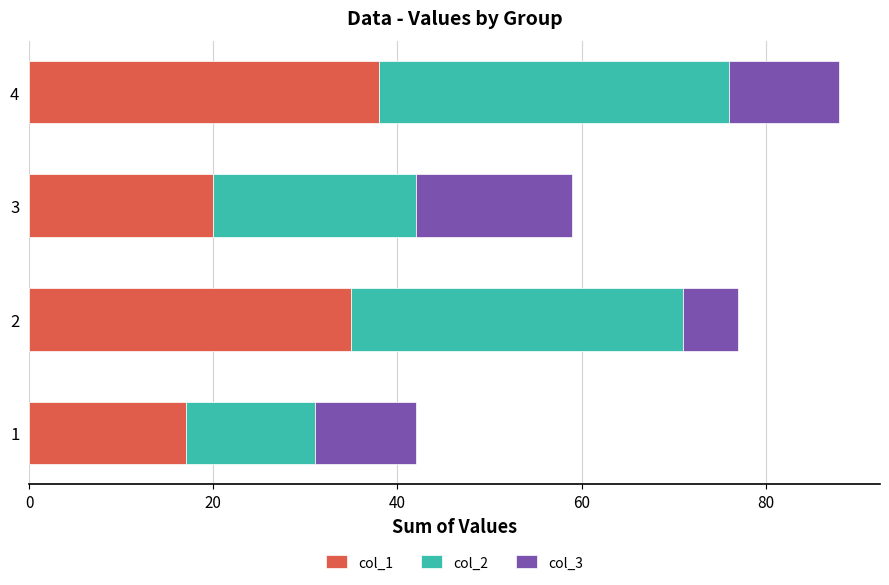

What are all the series names shown in the legend?

col_1, col_2, col_3